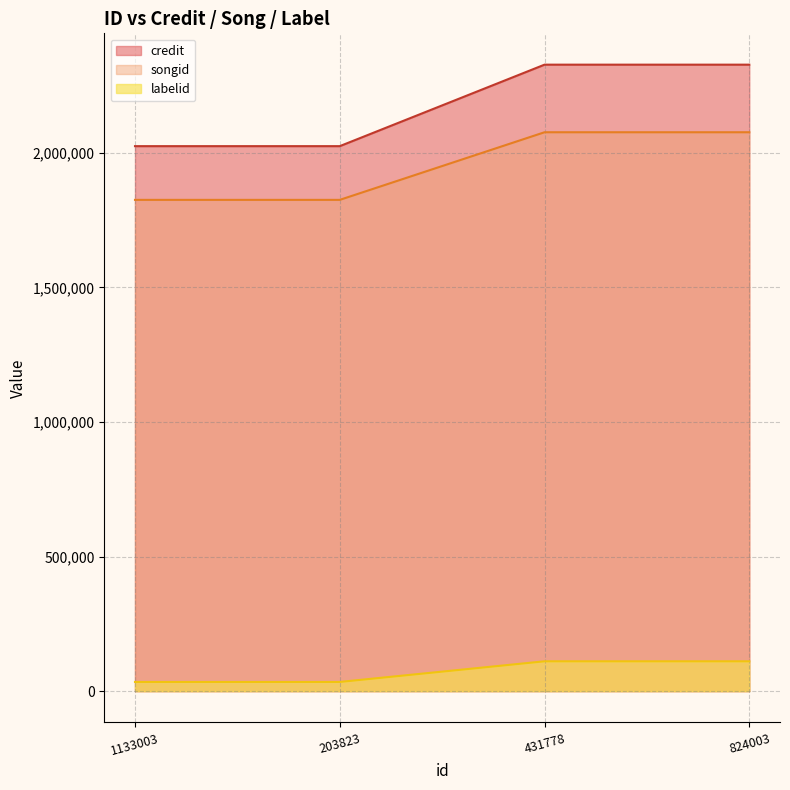

The value of songid at 824003 is 2076631. True or false?

True